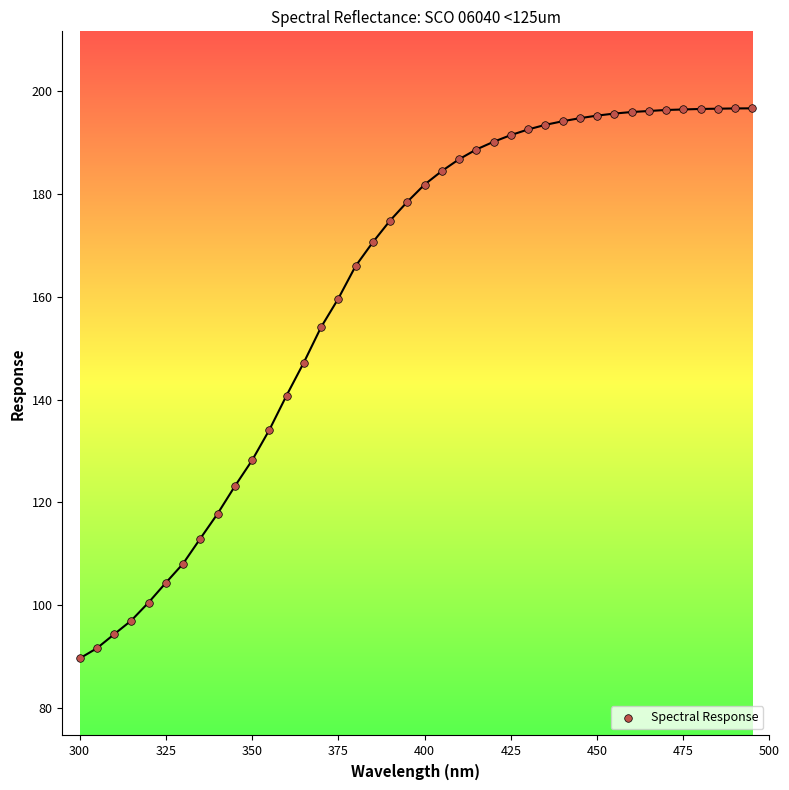

What Y value in the scatter plot is closest to 143?

140.8